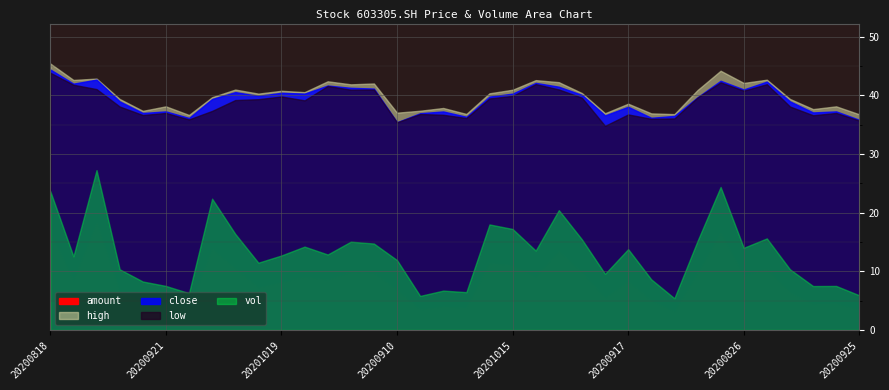

What is the approximate value of amount at close?

272068.0